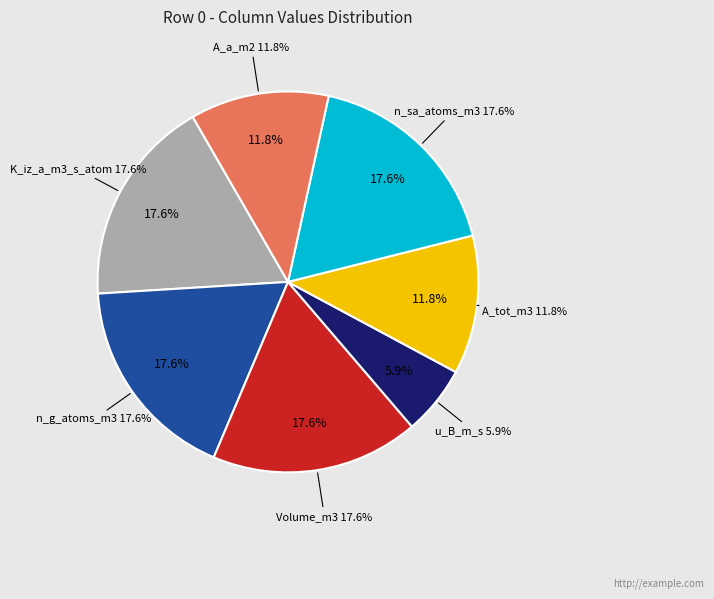

To the nearest percent, what is the average slice percentage?

14%